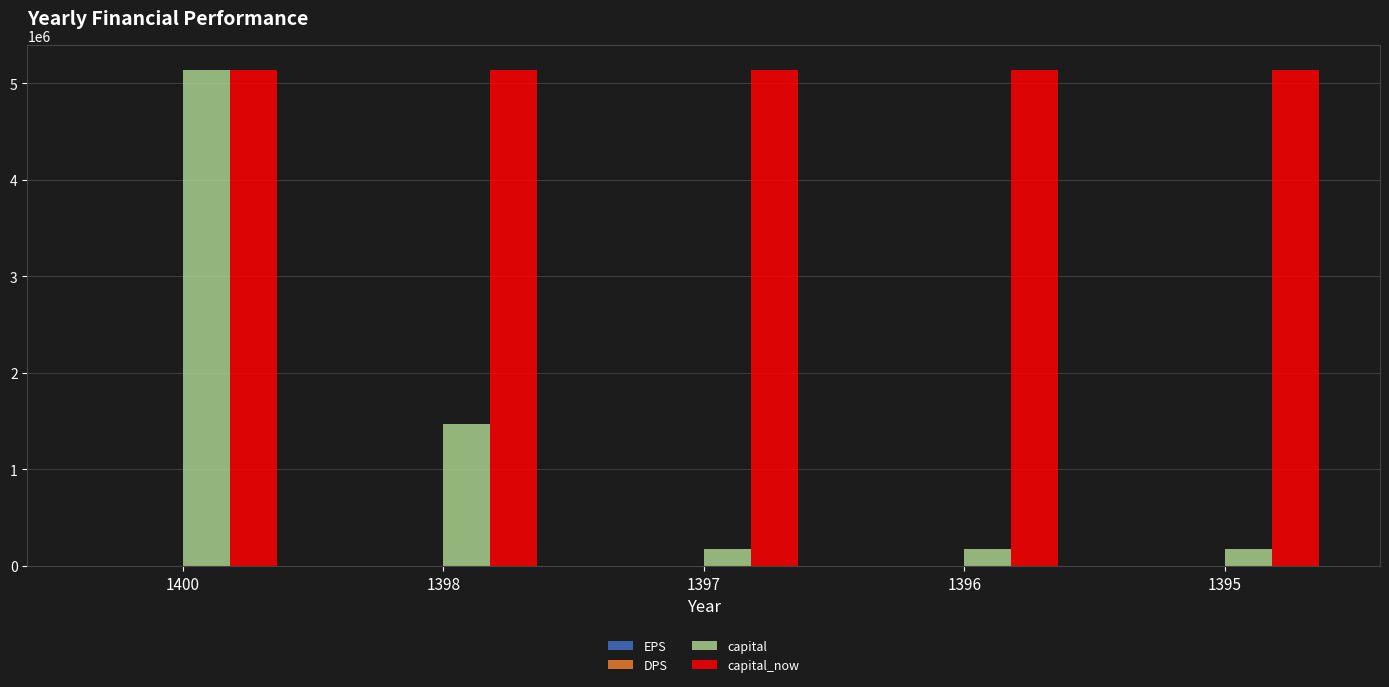

Between 1398 and 1395, which series saw the biggest shift?

capital